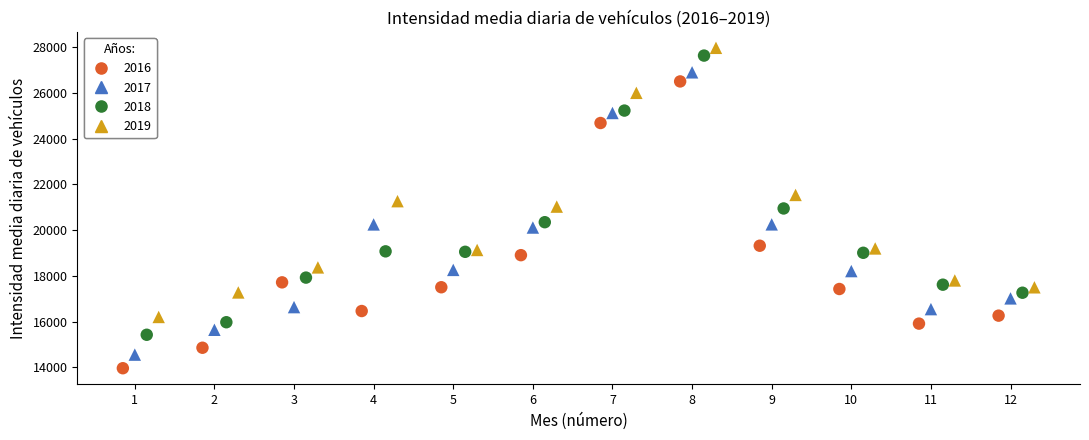

Which series has the widest spread of Y values?

2016